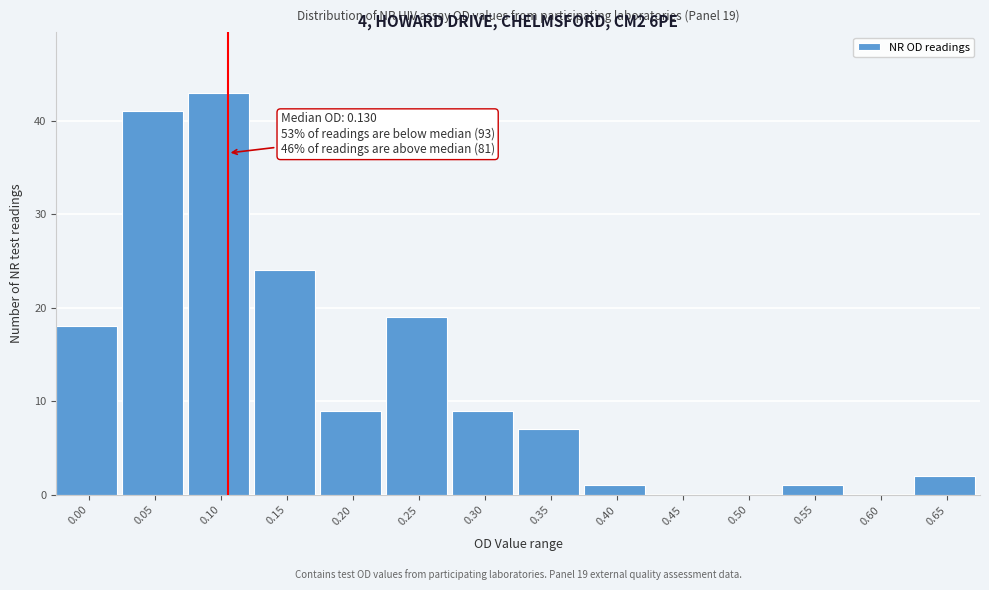

Reading right to left, transcribe all the data shown in this chart.

0.65=2	0.60=0	0.55=1	0.50=0	0.45=0	0.40=1	0.35=7	0.30=9	0.25=19	0.20=9	0.15=24	0.10=43	0.05=41	0.00=18